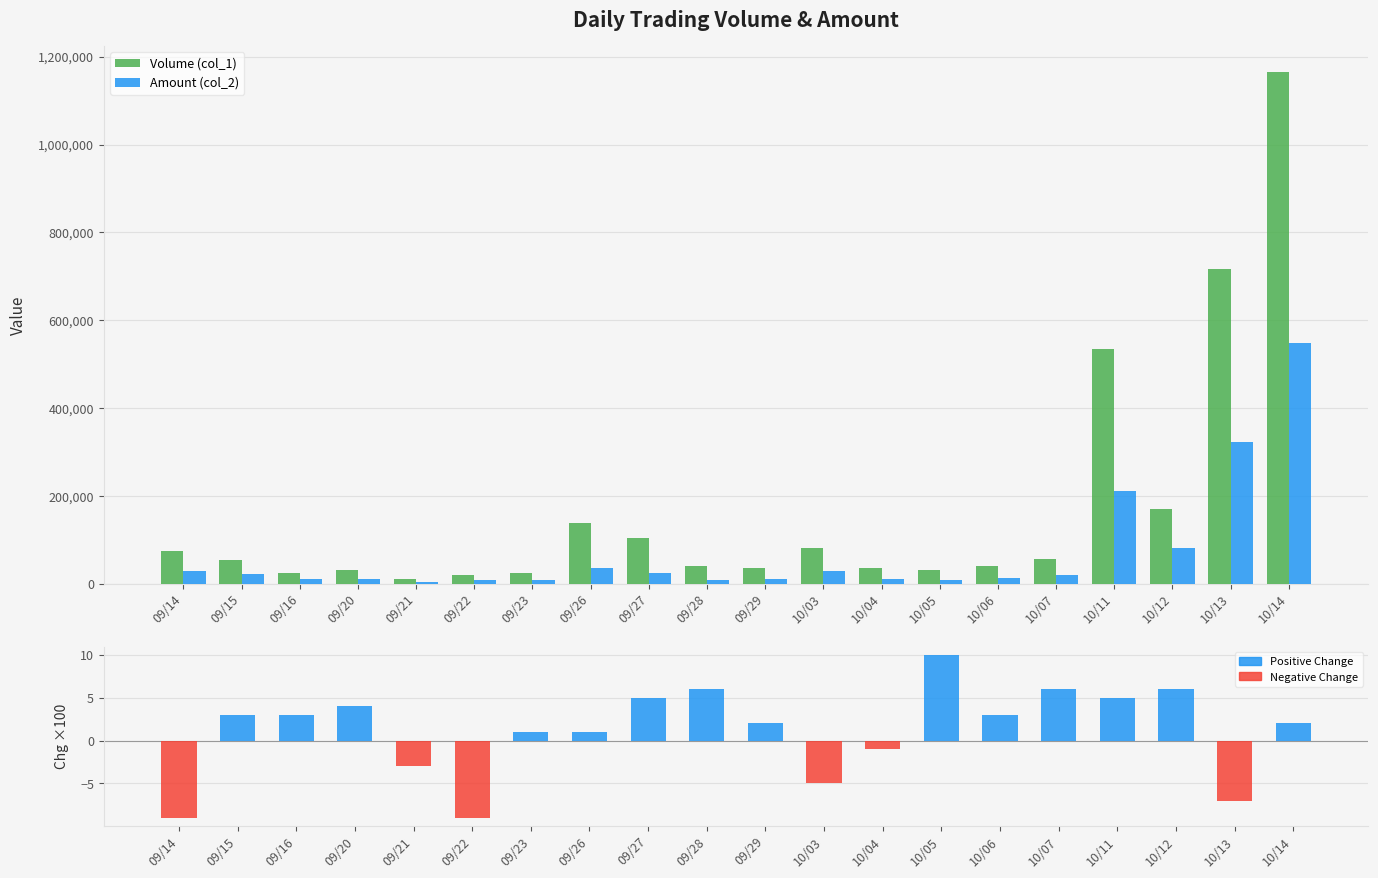

Reading left to right, transcribe all the data shown in this chart.

Volume (col_1): 09/14=75000	09/15=55000	09/16=25000	09/20=30000	09/21=10000	09/22=20000	09/23=25000	09/26=139000	09/27=104000	09/28=40000	09/29=35000	10/03=81000	10/04=35000	10/05=30000	10/06=41000	10/07=57000	10/11=535000	10/12=171000	10/13=716000	10/14=1166000
Amount (col_2): 09/14=28400	09/15=21750	09/16=10000	09/20=11100	09/21=4200	09/22=7900	09/23=7650	09/26=36730	09/27=24860	09/28=8700	09/29=9800	10/03=27720	10/04=10350	10/05=8850	10/06=11940	10/07=20450	10/11=210330	10/12=80710	10/13=323230	10/14=548770
Change (col_7×100): 09/14=-9	09/15=3	09/16=3	09/20=4	09/21=-3	09/22=-9	09/23=1	09/26=1	09/27=5	09/28=6	09/29=2	10/03=-5	10/04=-1	10/05=10	10/06=3	10/07=6	10/11=5	10/12=6	10/13=-7	10/14=2